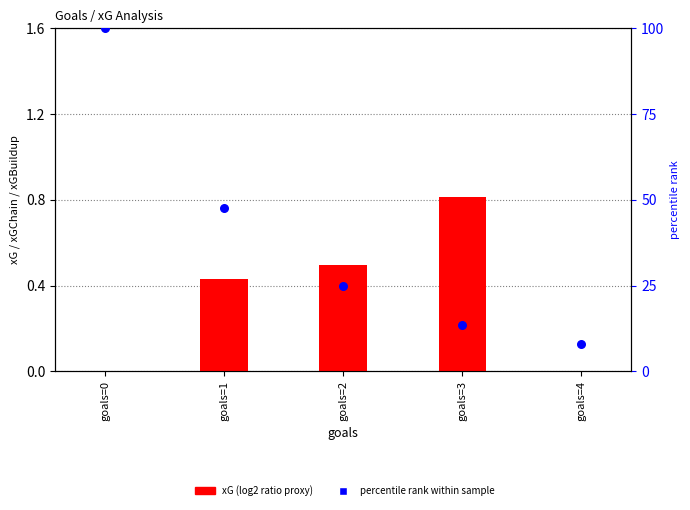

What are all the series names shown in the legend?

xG (log2 ratio proxy), percentile rank within sample